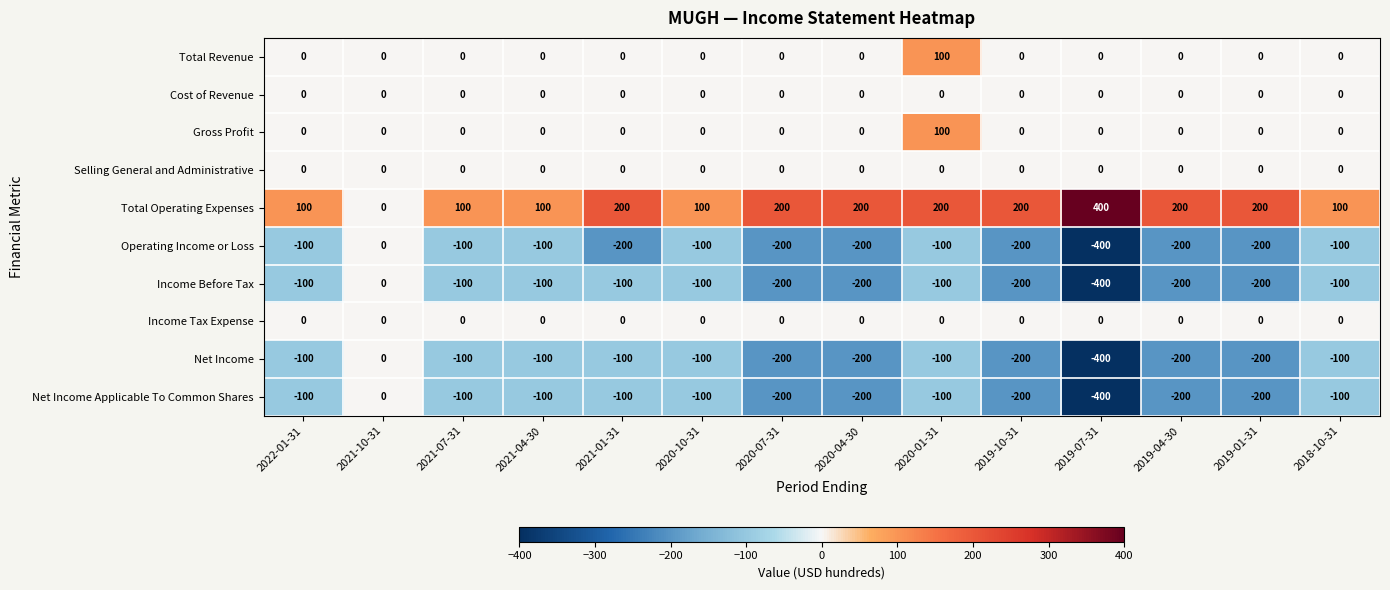

The value of Net Income at 2019-07-31 is -400. True or false?

True